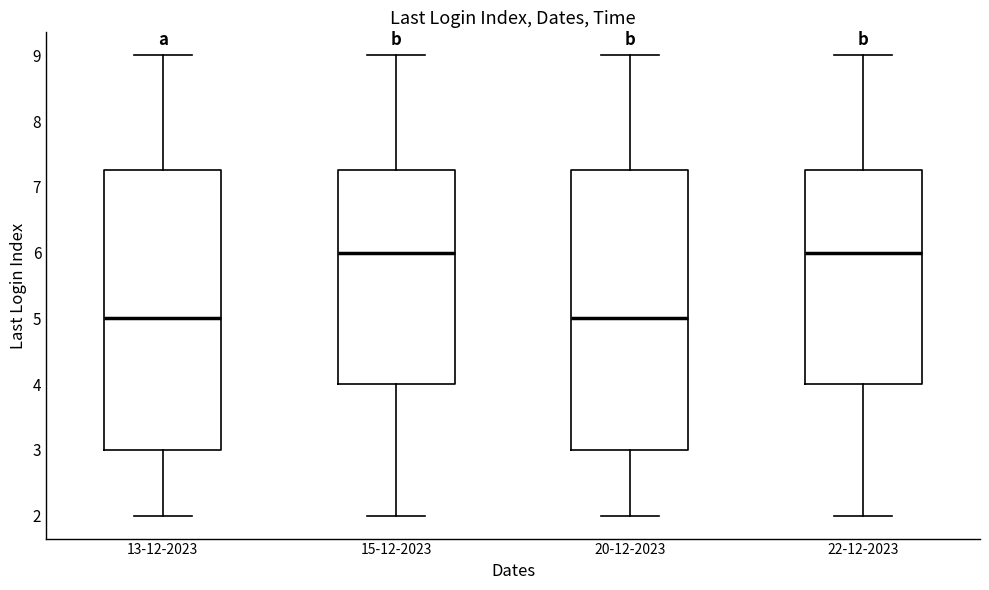

Reading left to right, read every box against the y-axis: the position of its median line, the range the box covers, and the ends of its whiskers. The values are not printed on the chart, so give them approximately, as read against the axis.

13-12-2023: median 5.0, box 3.0 to 7.3, whiskers 2.0 to 9.0
15-12-2023: median 6.0, box 4.0 to 7.3, whiskers 2.0 to 9.0
20-12-2023: median 5.0, box 3.0 to 7.3, whiskers 2.0 to 9.0
22-12-2023: median 6.0, box 4.0 to 7.3, whiskers 2.0 to 9.0